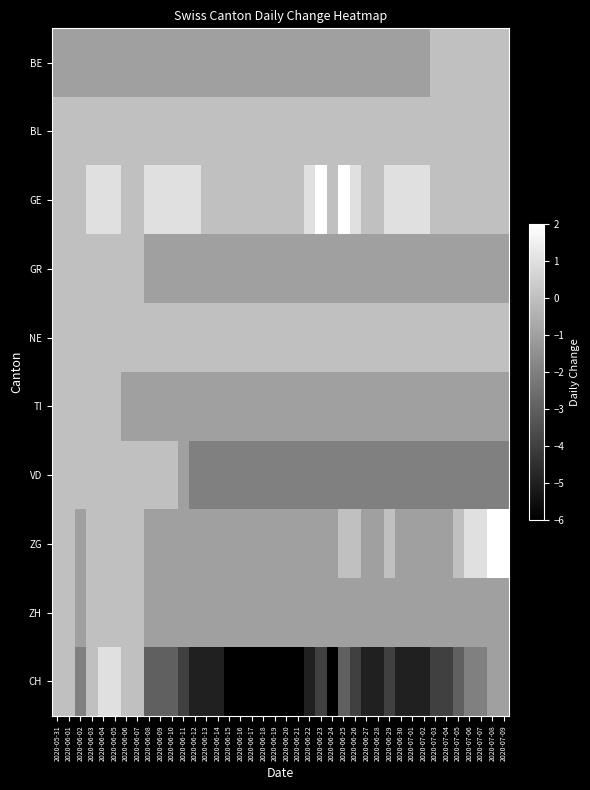

Count the number of categories in the chart.

40